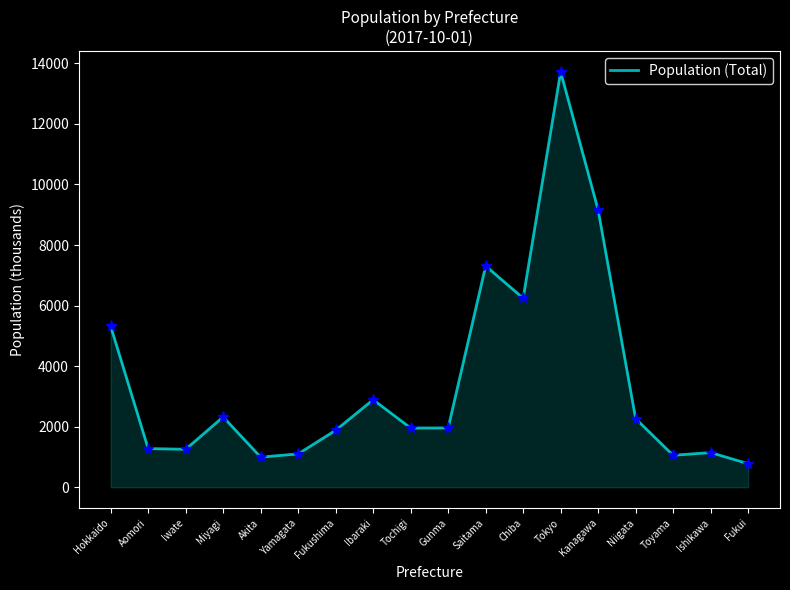

How many lines are shown in the chart?

1